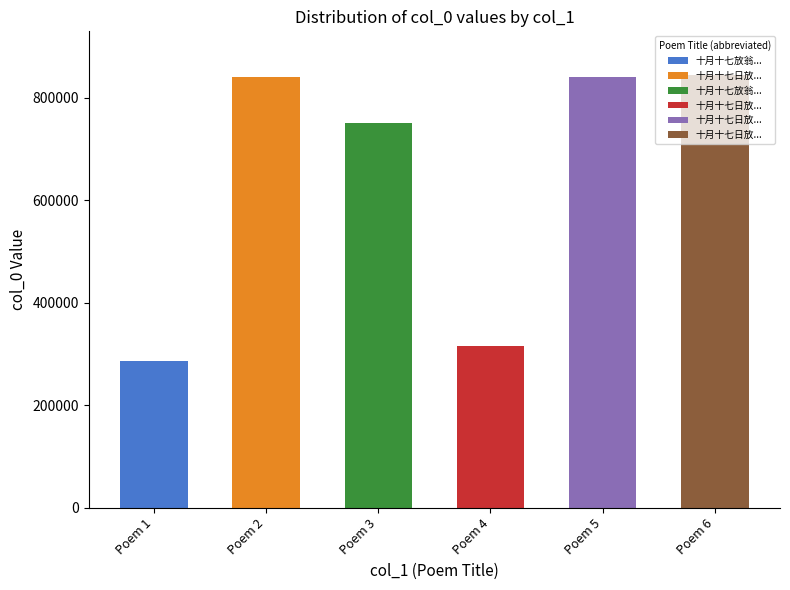

What is the label of the 6th bar from the left?

十月十七日放翁生日同人集薛庐分韵得冬字